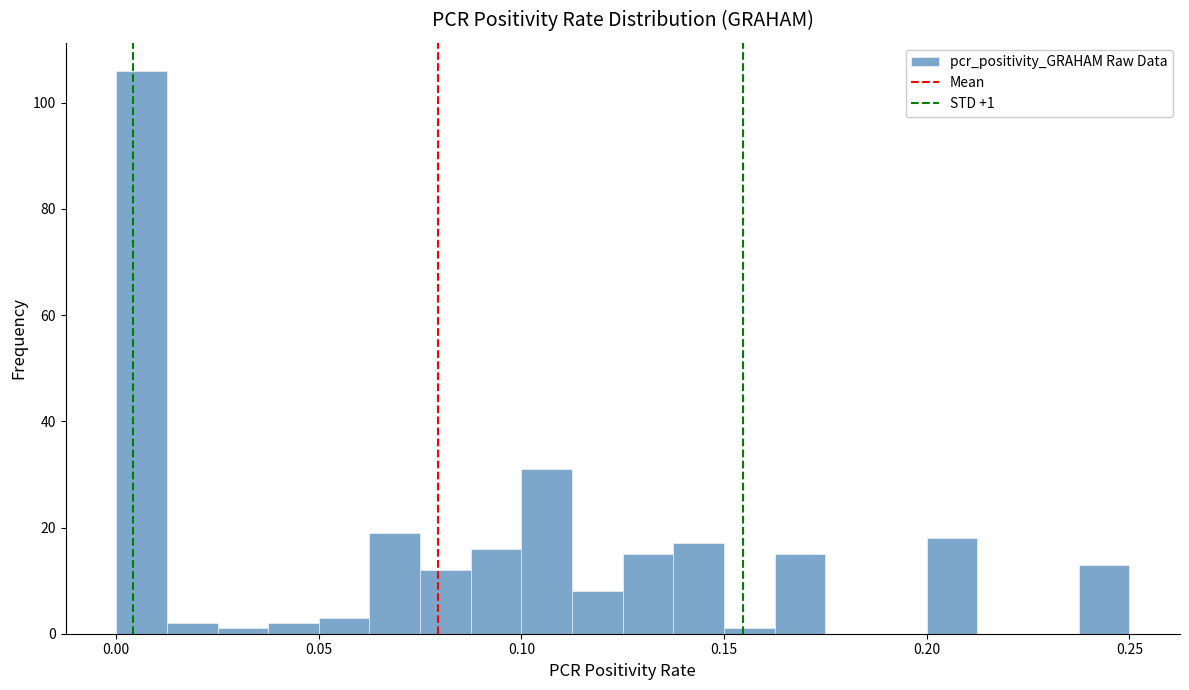

Read against the x-axis, roughly where is the centre of the tallest bar?

0.005